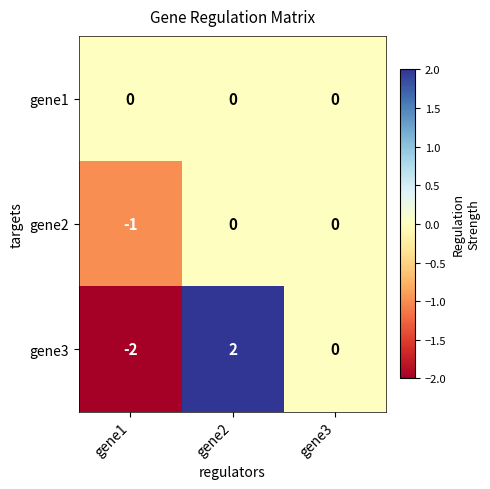

Which series has the widest spread of values?

gene3